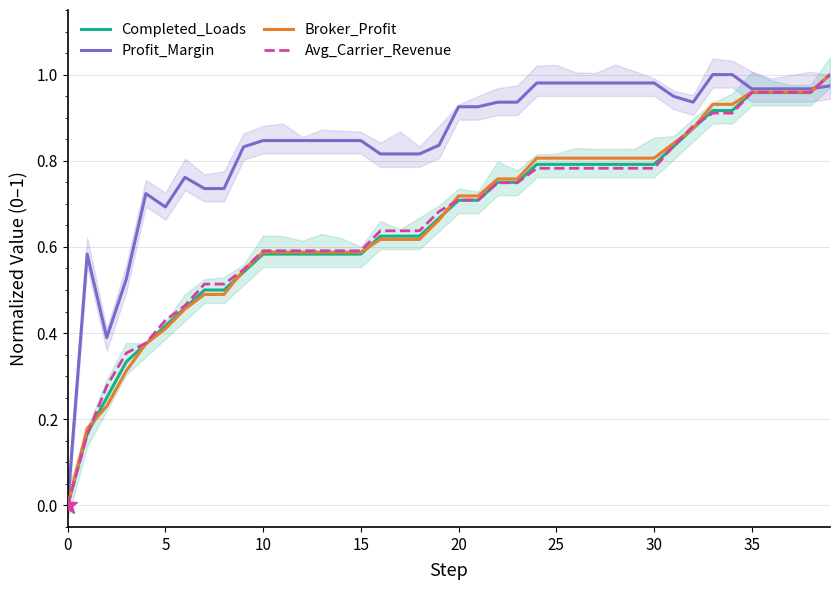

What is the difference between the maximum and minimum values in the Avg_Carrier_Revenue series?

1.0